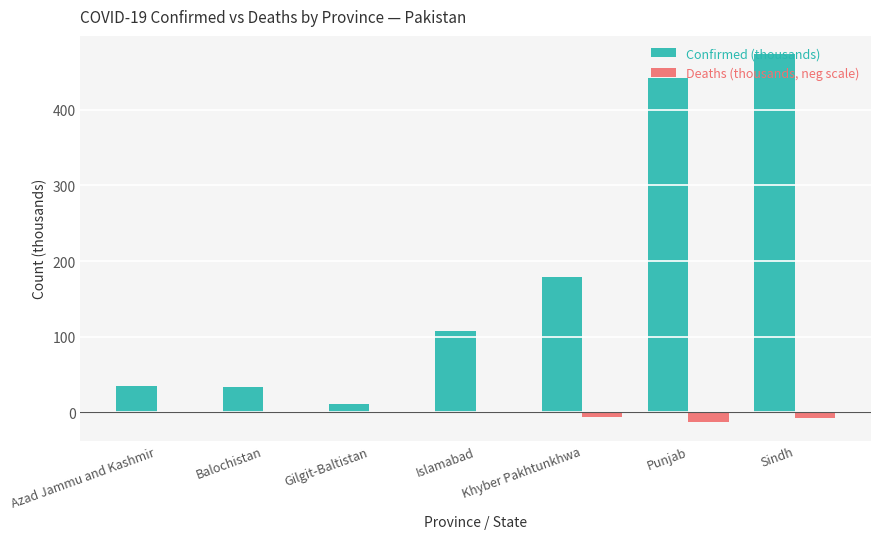

What is the maximum value shown in the chart?

473.2